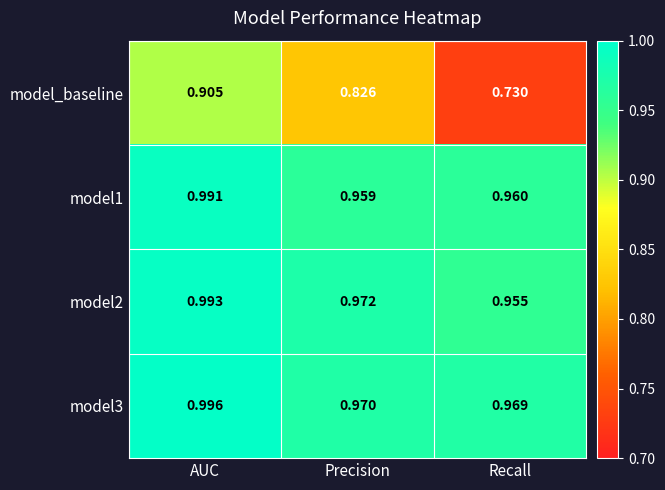

Count the number of data series in this chart.

4